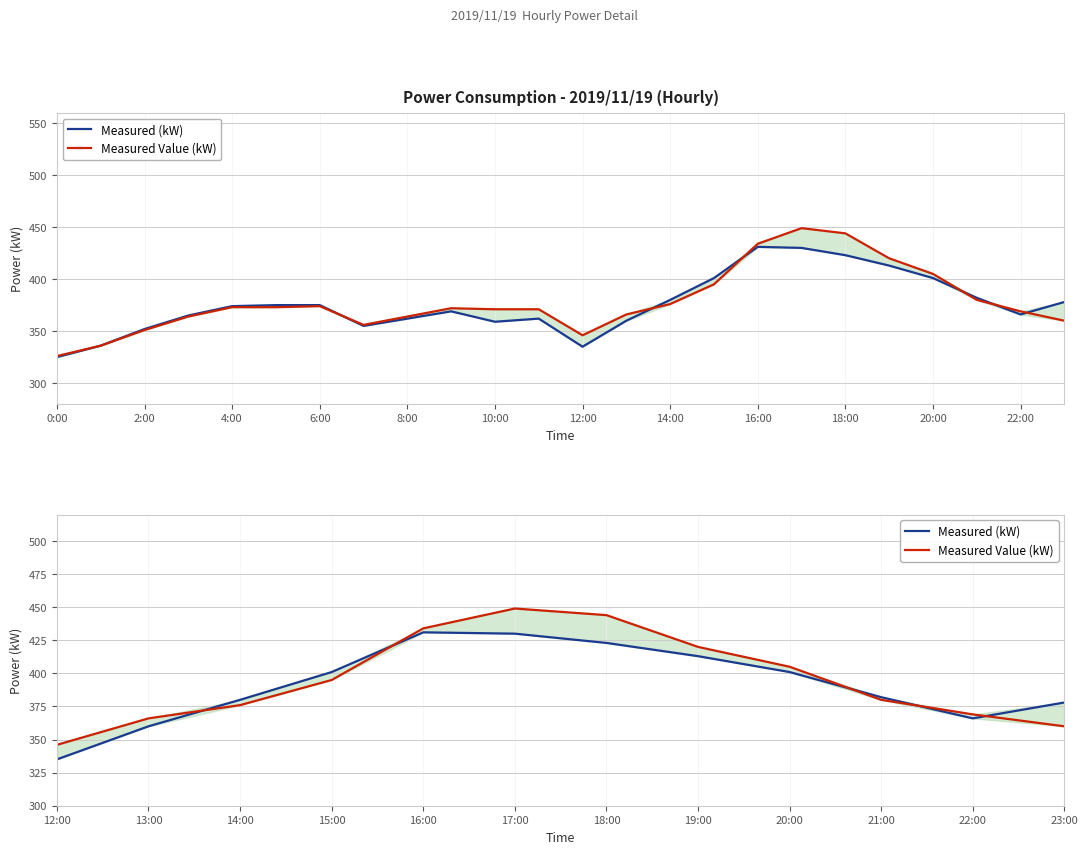

What position from the left is 16:00?

5